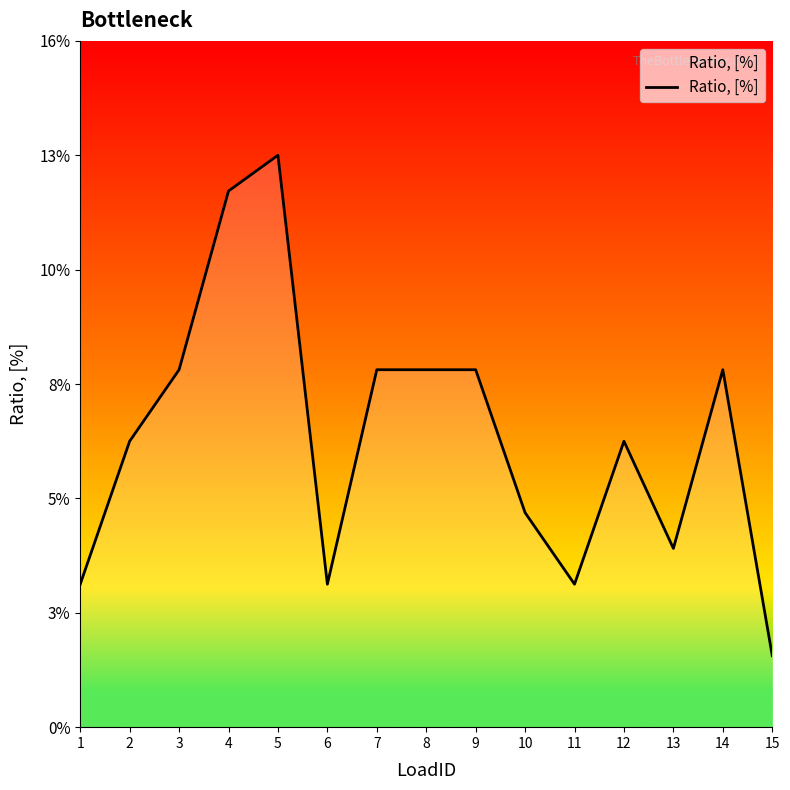

What is the difference between the values at 2 and 4?

0.1